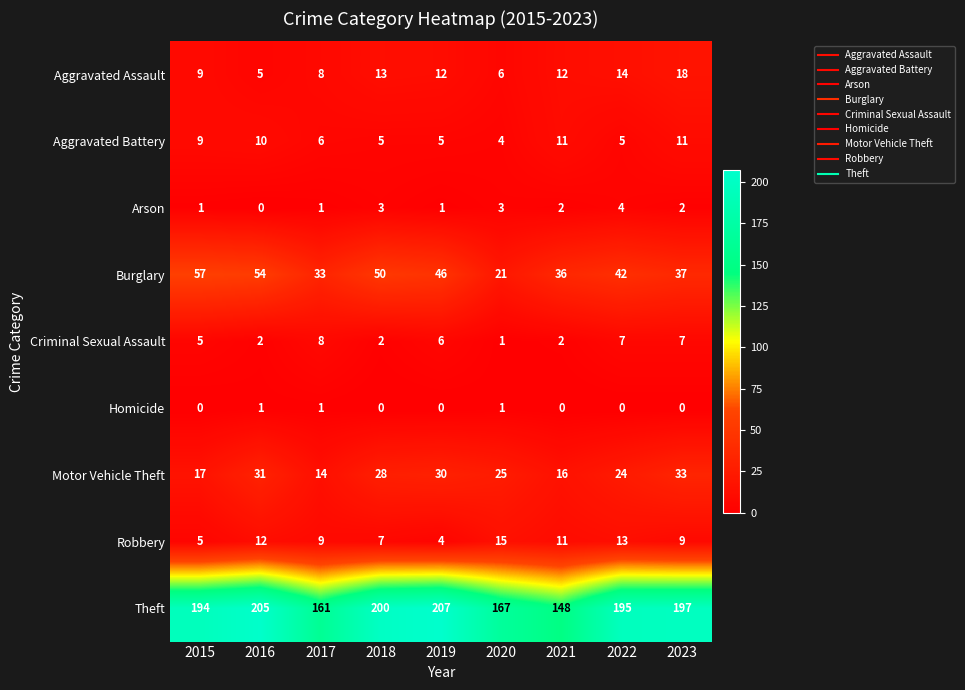

What is the greatest value displayed?

207